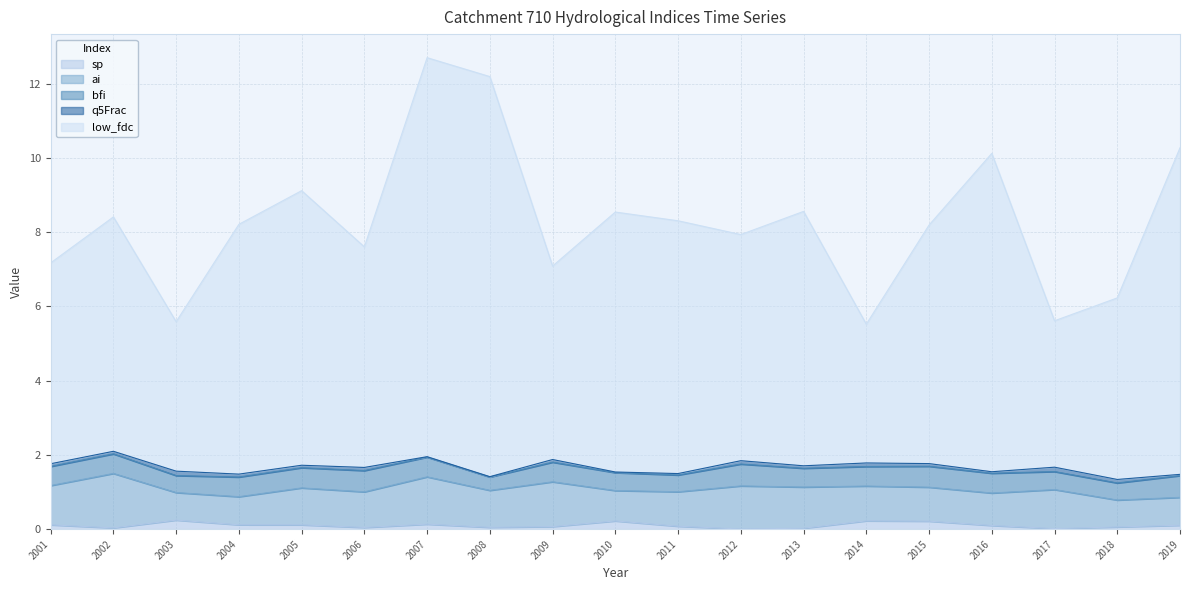

Does the chart have visible grid lines?

Yes